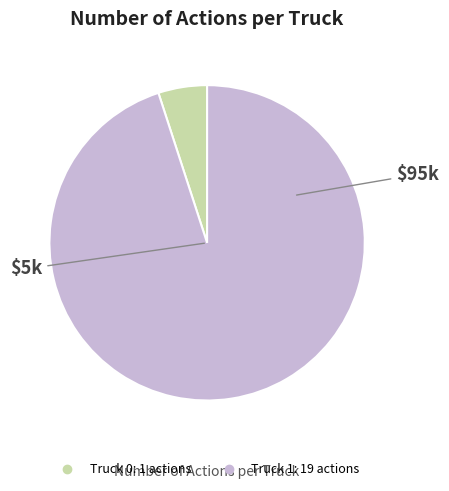

How many segments does this pie chart have?

2